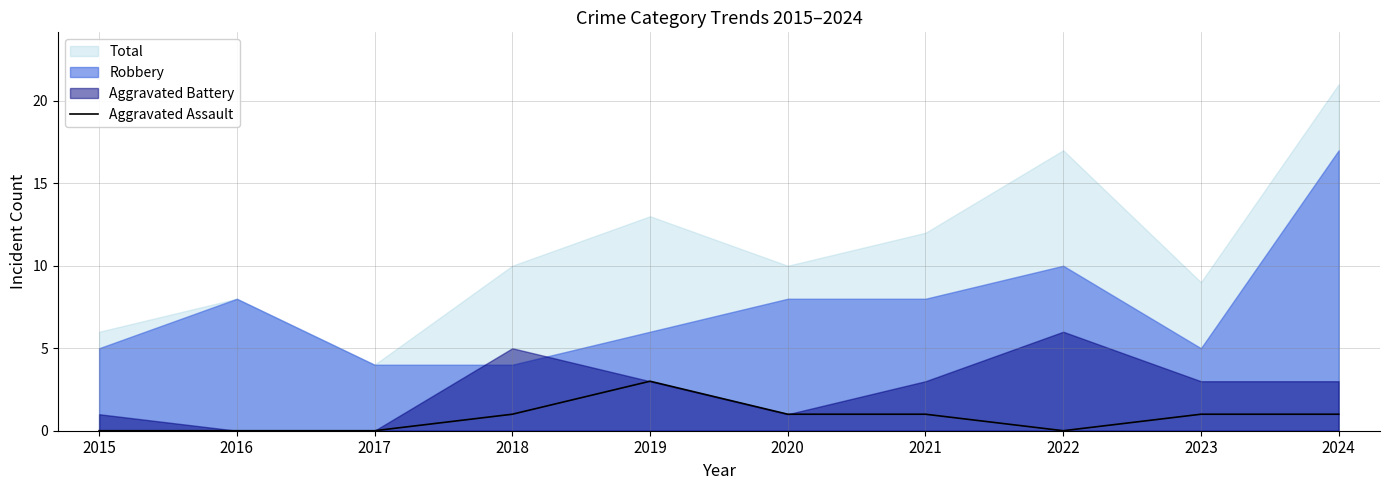

How many values are below 1?

4